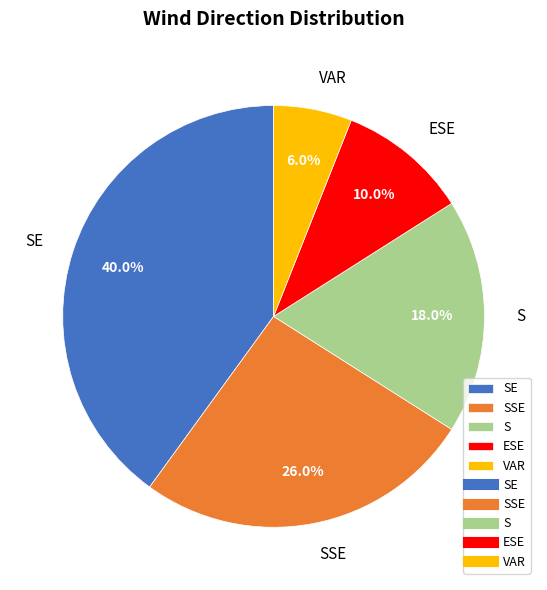

What is the largest slice in the pie chart?

SE